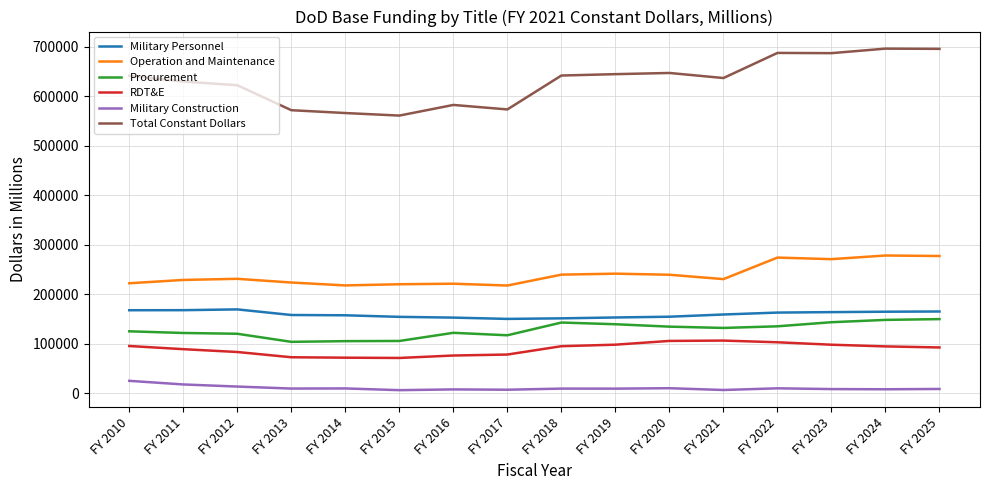

Is the value of Total Constant Dollars at FY 2020 greater than the value of Procurement at FY 2019?

Yes